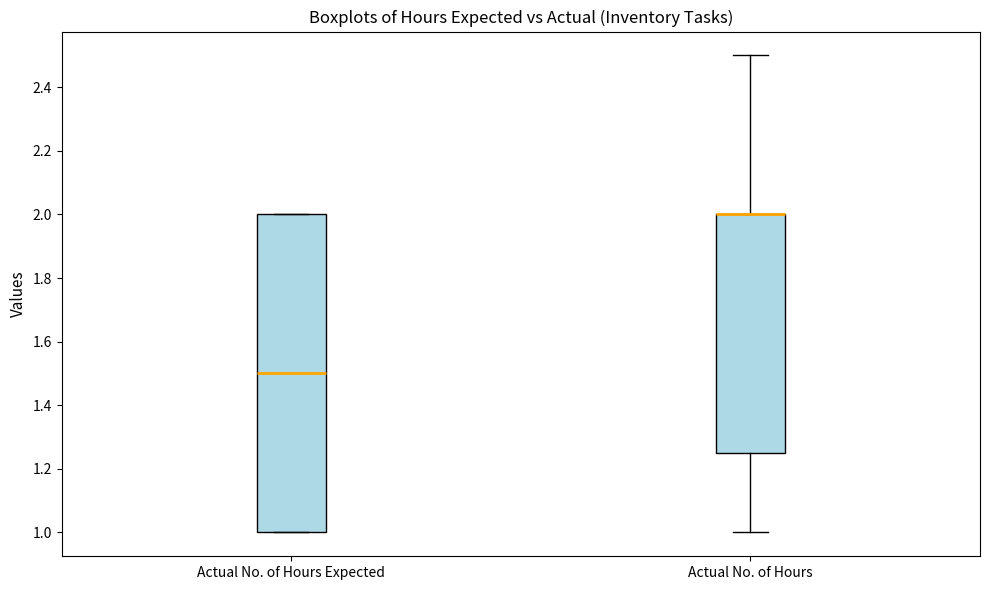

Reading left to right, transcribe this box plot: for each box, give where its median line is, the range the box spans, and where its two whiskers end, as read against the y-axis. The values are not printed on the chart, so give them approximately, as read against the axis.

Actual No. of Hours Expected: median 1.50, box 1.00 to 2.00, whiskers 1.00 to 2.00
Actual No. of Hours: median 2.00 (drawn on the box's upper edge), box 1.26 to 2.00, whiskers 1.00 to 2.50